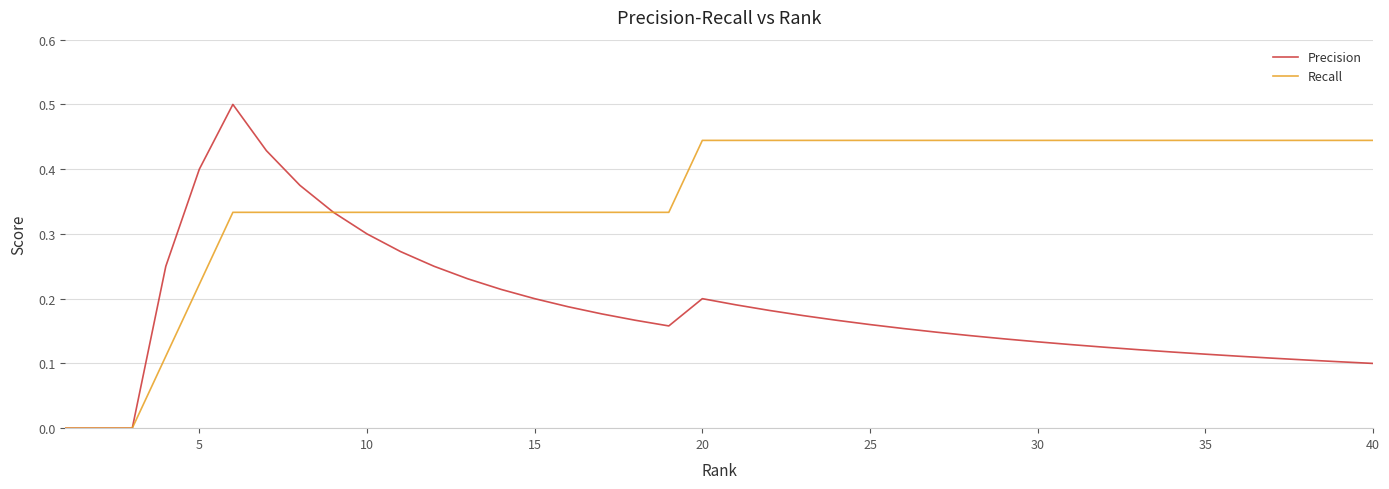

List the series in order of their peak value, highest first.

Precision, Recall